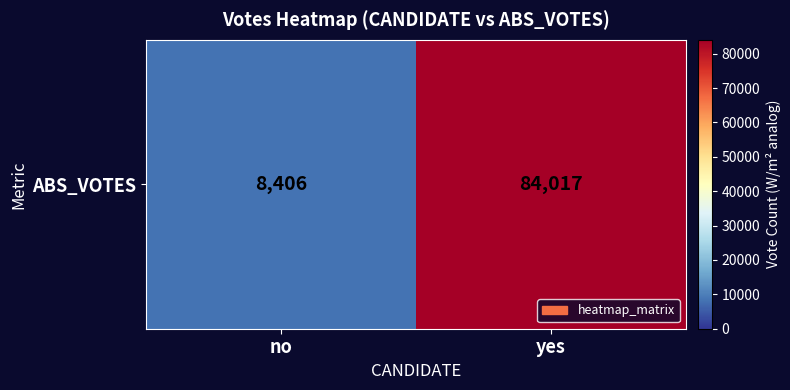

What is the average value?

46212